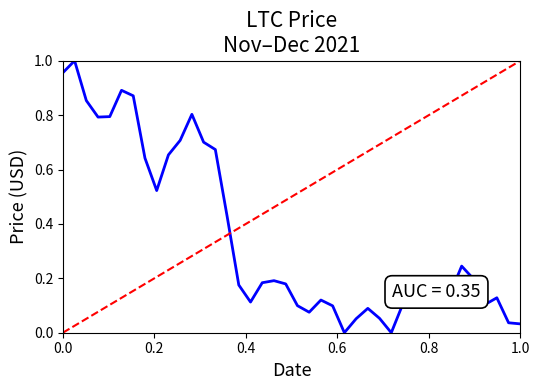

What is the maximum value shown in the chart?

1.0